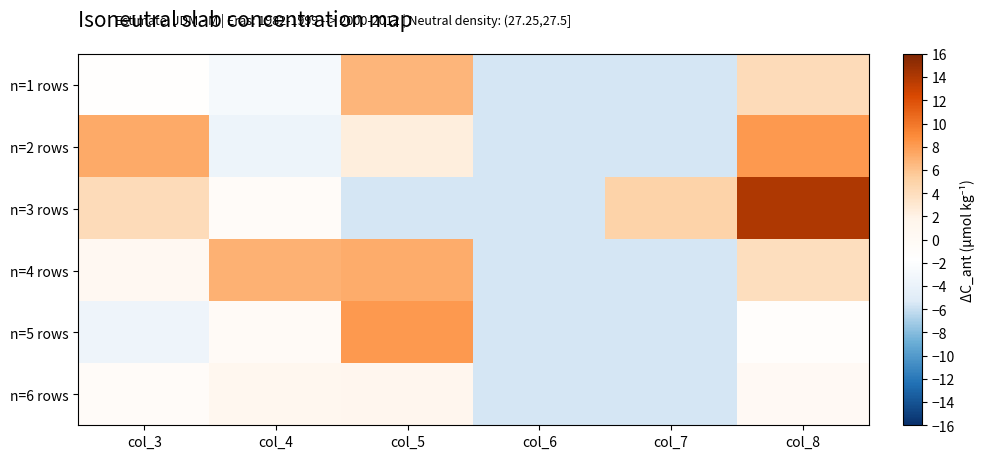

Reading left to right, what are all the values shown in this chart?

n=1 rows: col_3=-1.4	col_4=-2.8	col_5=6.6	col_6=-5.5	col_7=-5.5	col_8=4.2
n=2 rows: col_3=7.3	col_4=-3.7	col_5=2.4	col_6=-5.5	col_7=-5.5	col_8=8.1
n=3 rows: col_3=4.2	col_4=-0.7	col_5=-5.5	col_6=-5.5	col_7=5.0	col_8=14.0
n=4 rows: col_3=0.5	col_4=6.9	col_5=7.2	col_6=-5.5	col_7=-5.5	col_8=3.9
n=5 rows: col_3=-3.6	col_4=-0.3	col_5=8.1	col_6=-5.5	col_7=-5.5	col_8=-1.1
n=6 rows: col_3=-0.6	col_4=0.9	col_5=1.2	col_6=-5.5	col_7=-5.5	col_8=0.1